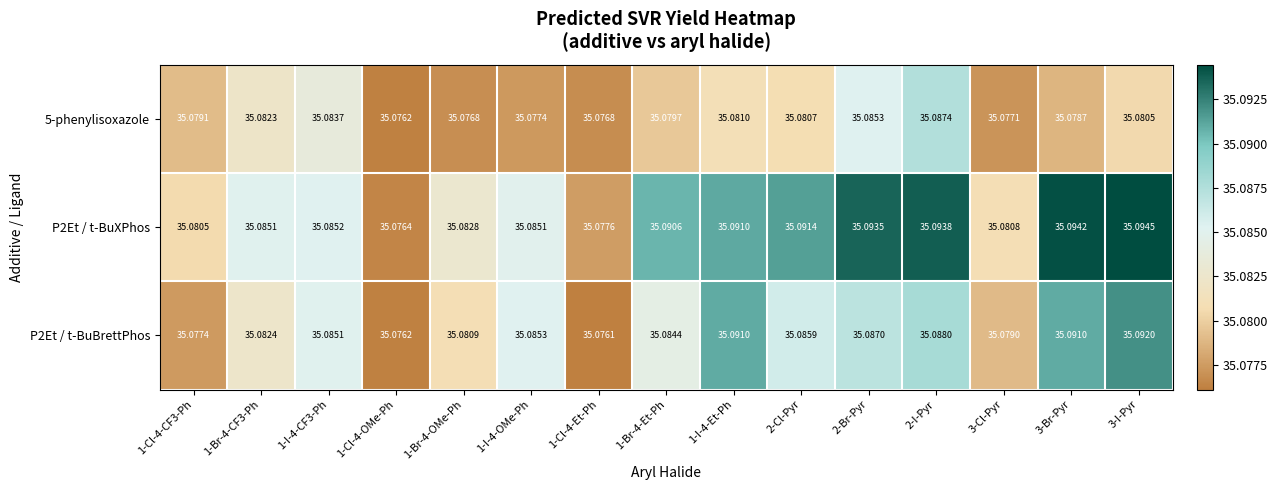

How many series are shown in this chart?

3